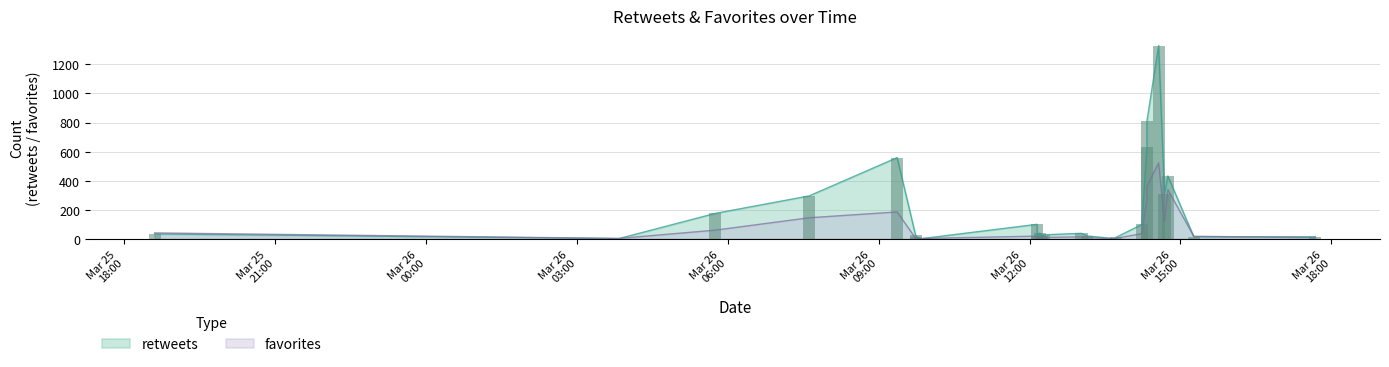

Rank the series by their average value, from highest to lowest.

retweets, favorites